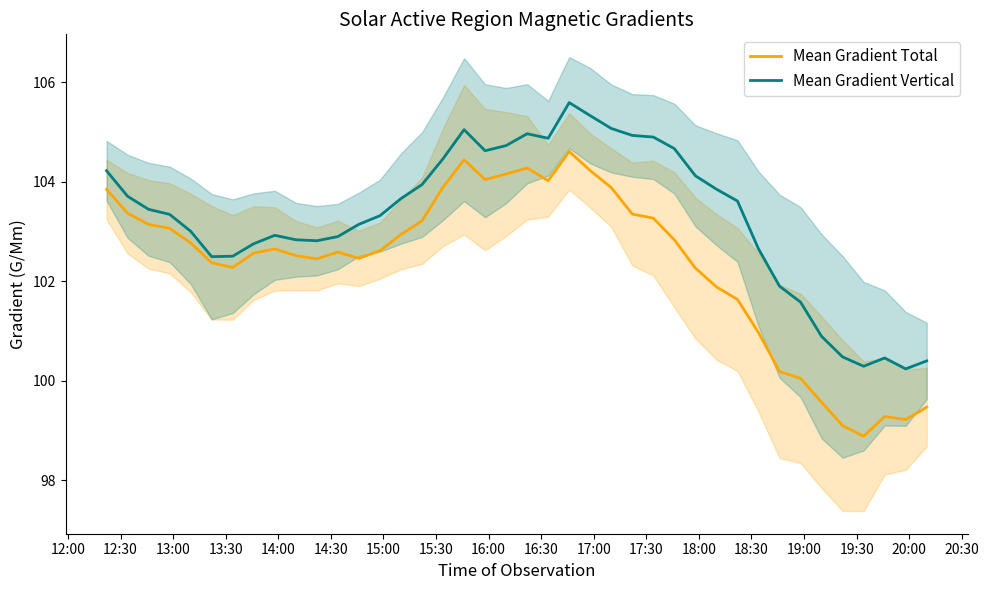

True or false: Mean Gradient Total has more than 1 points higher than both neighbors.

True